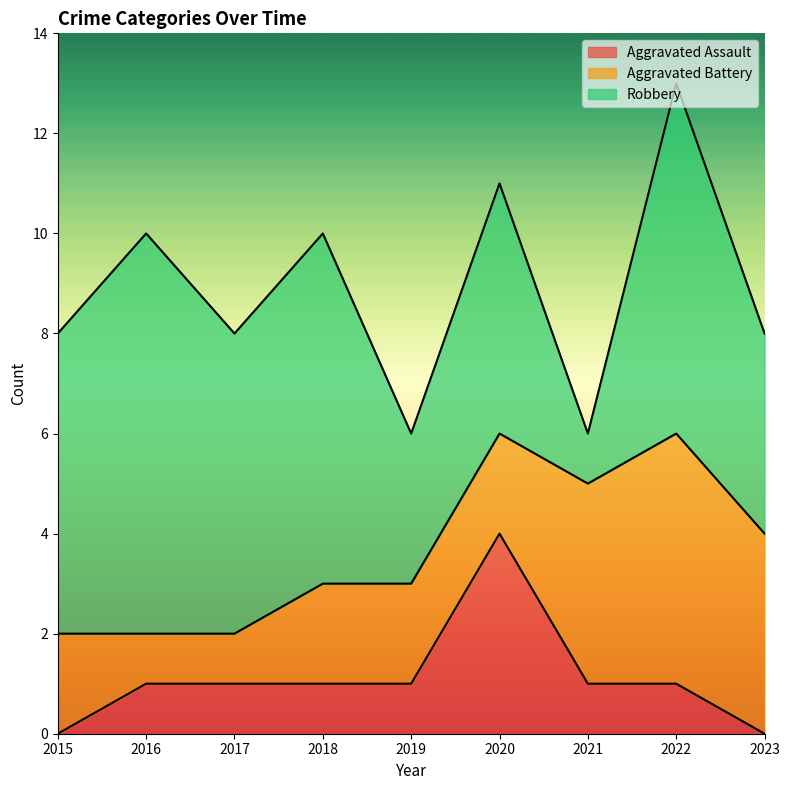

Between 2016 and 2018, which is larger?

2016